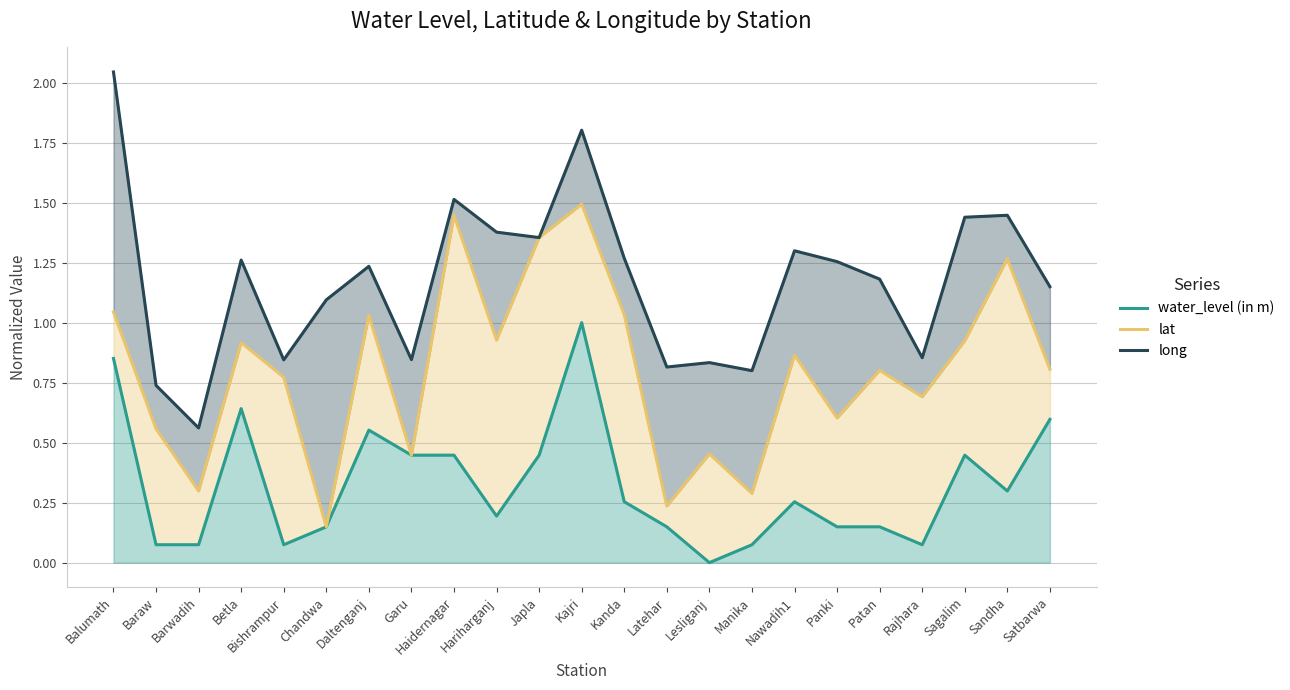

At which label is lat closest to 0?

Chandwa